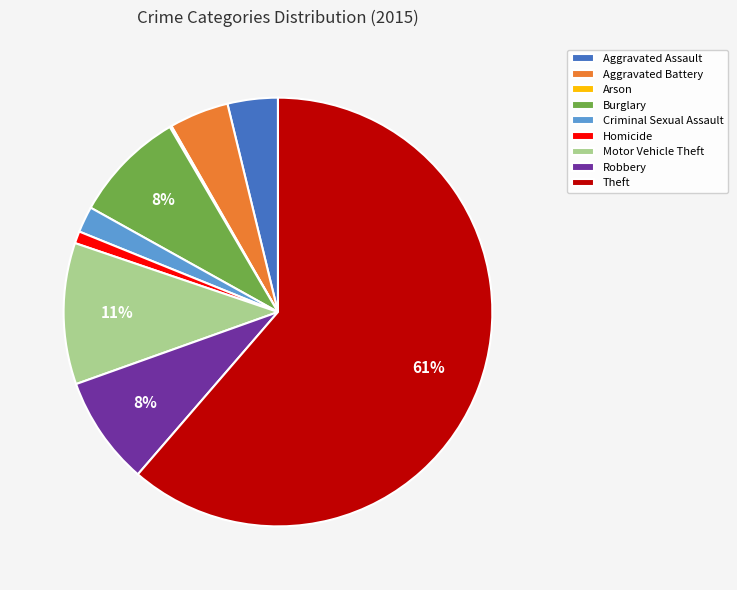

Which has a higher value, Burglary or Aggravated Assault?

Burglary